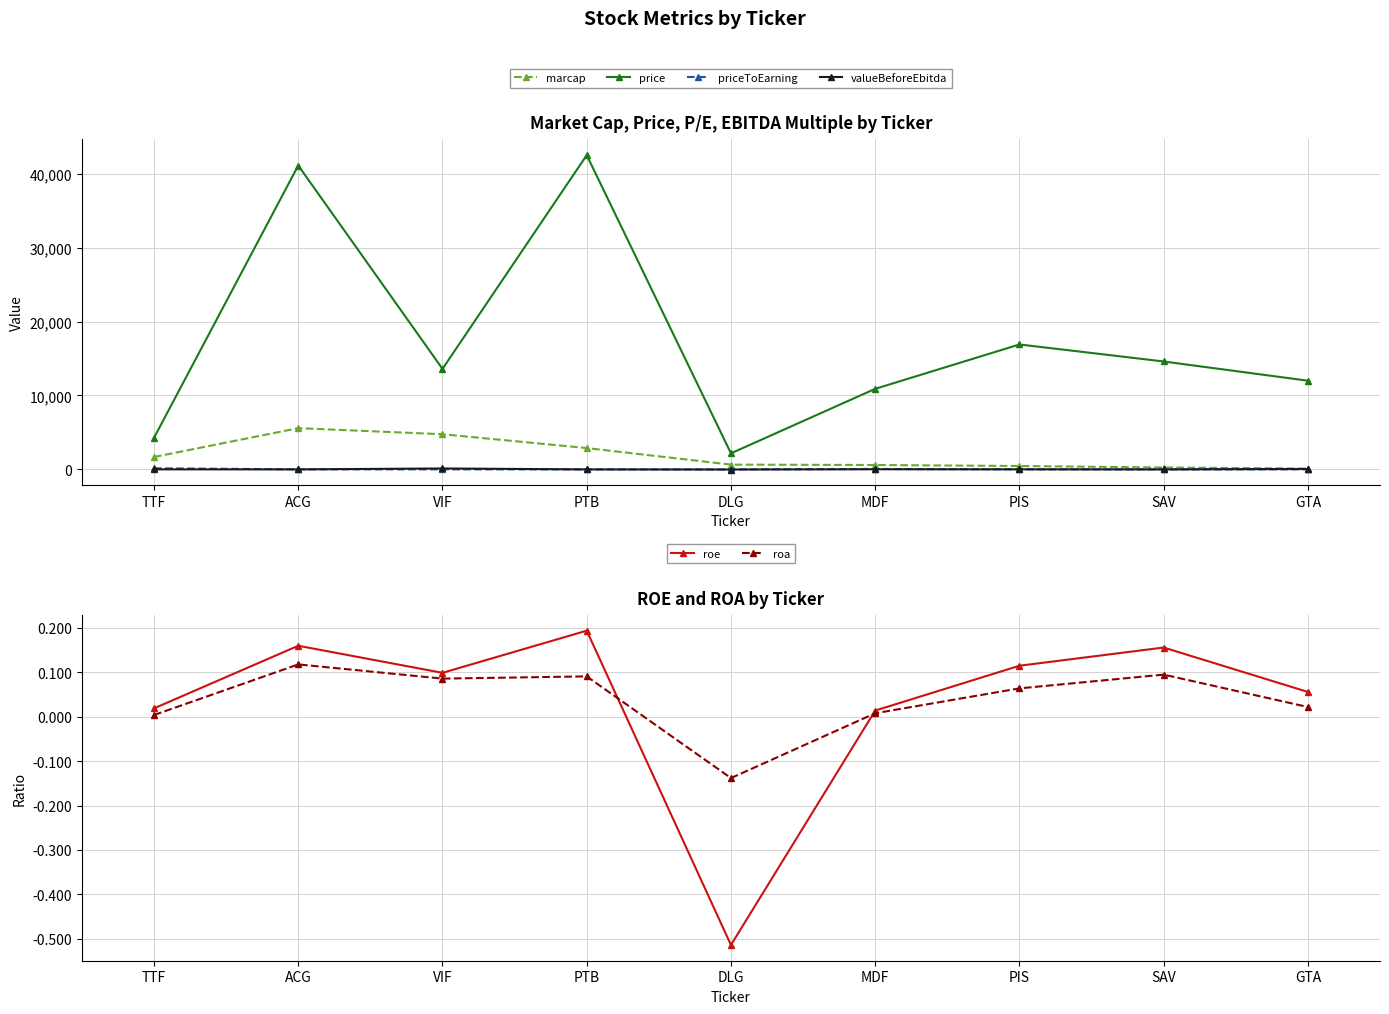

Is it true that roa equals 0.1 at PTB?

True